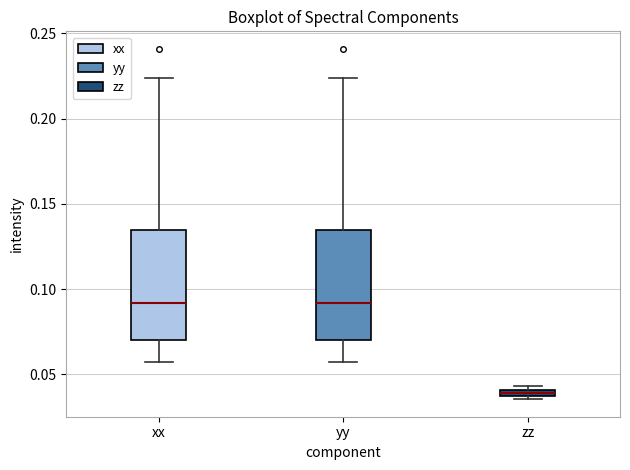

Which box's median line is the lowest?

zz